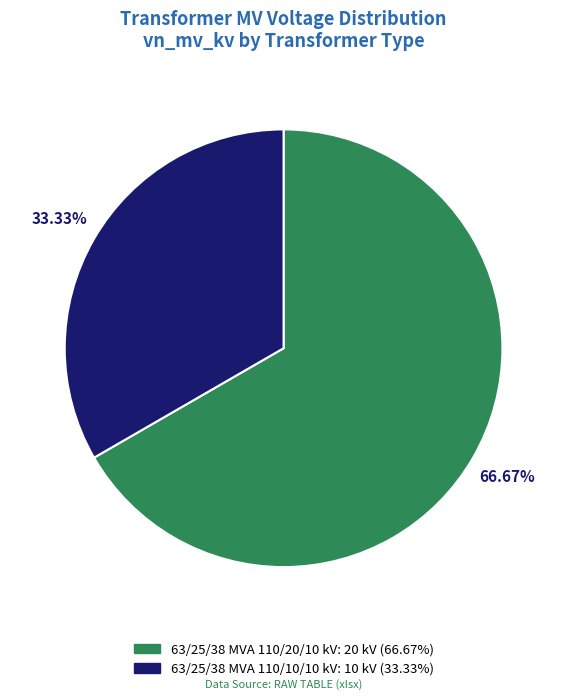

Which category has the smallest portion of the pie?

63/25/38 MVA 110/10/10 kV